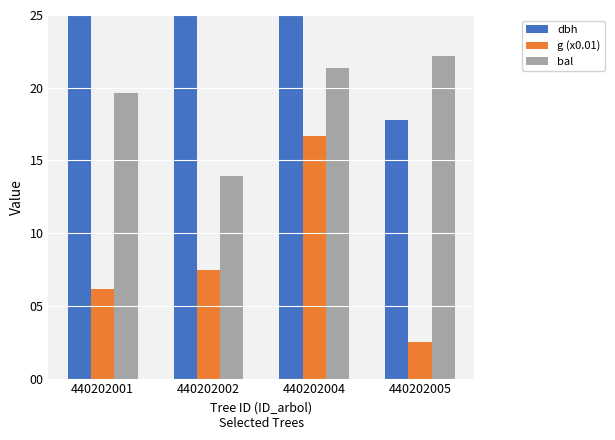

At which category is the sum across all series the highest?

440202004